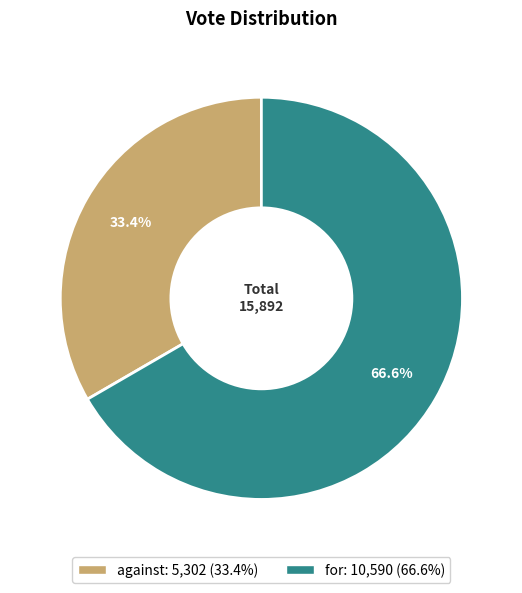

Which category has the biggest portion of the pie?

for